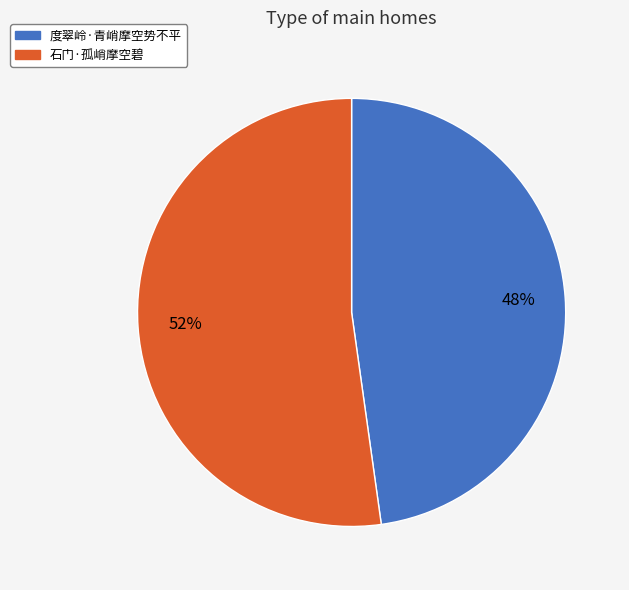

To the nearest percent, what is the difference between the 石门·孤峭摩空碧 and 度翠岭·青峭摩空势不平 slice percentages?

4%